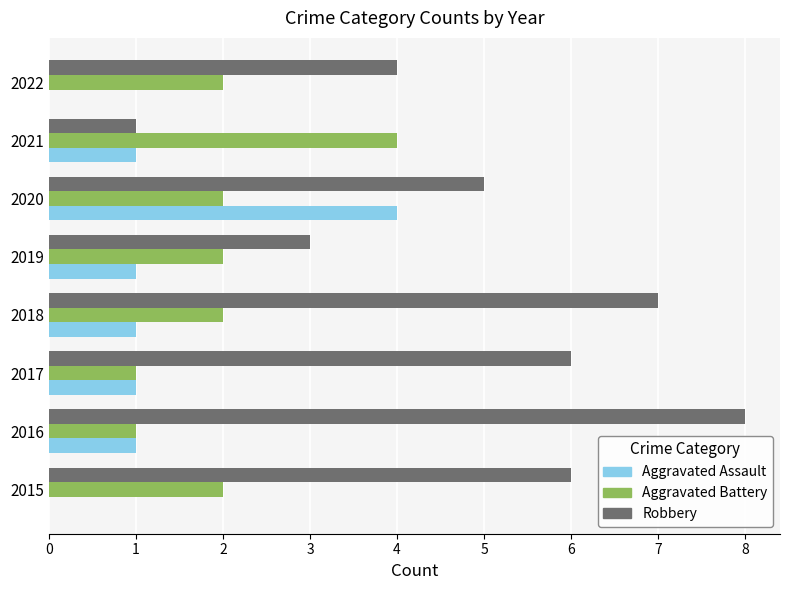

What is the highest value of the Aggravated Assault series?

4